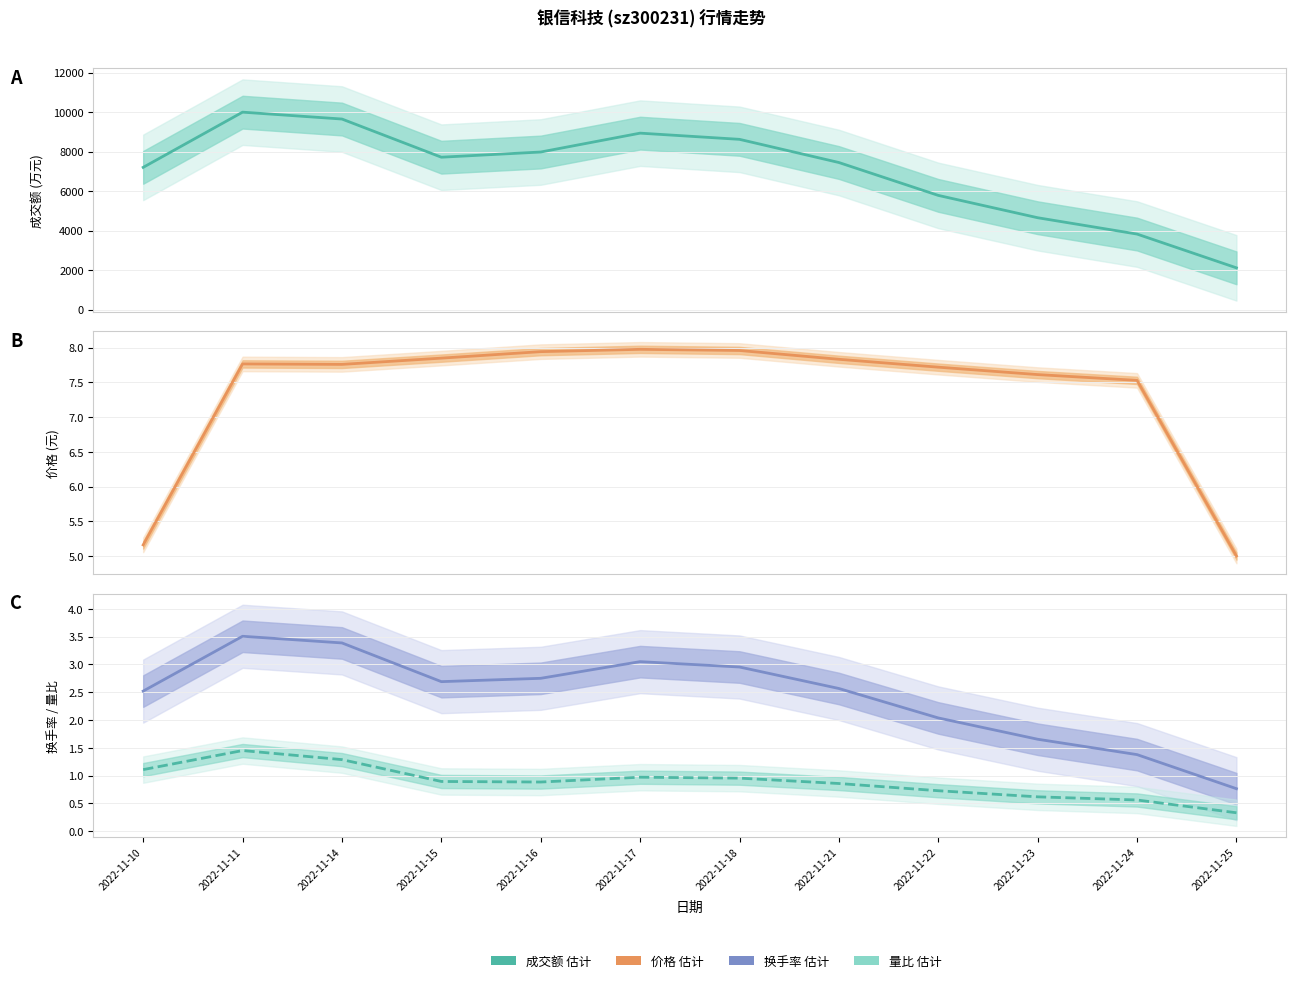

At which category does the chart reach its minimum across all series?

2022-11-25